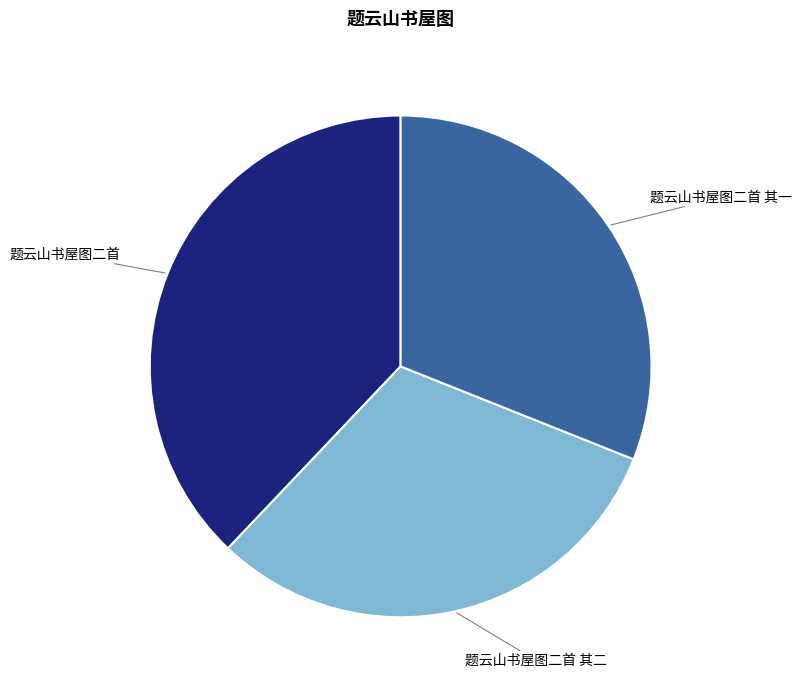

Which category has the biggest portion of the pie?

题云山书屋图二首